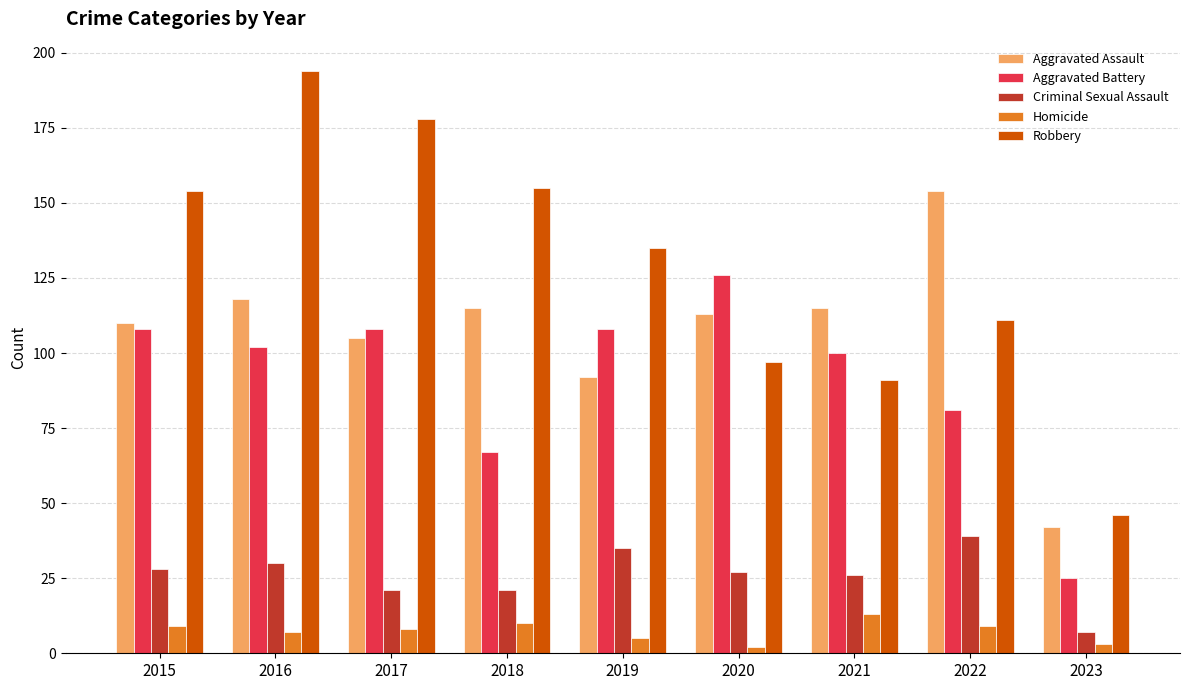

At which category is the sum across all series the highest?

2016